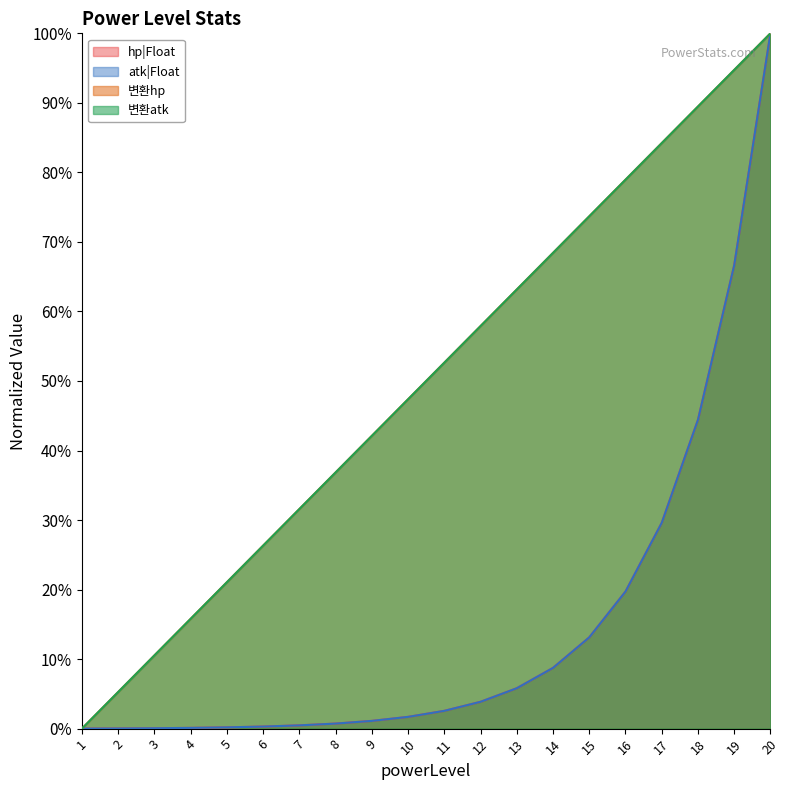

The value of 변환hp at 12 is 0.8. True or false?

False